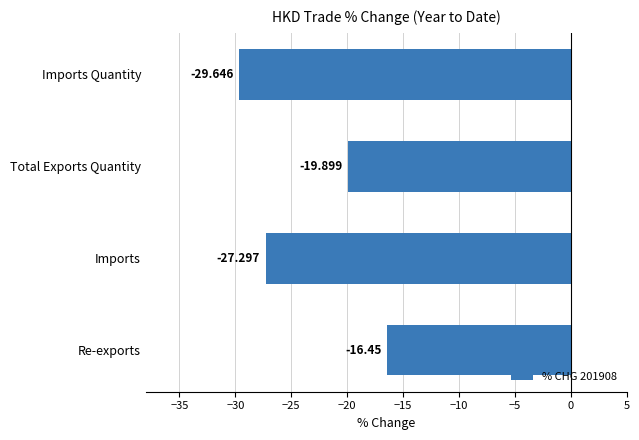

Between Re-exports and Total Exports Quantity, which is larger?

Re-exports